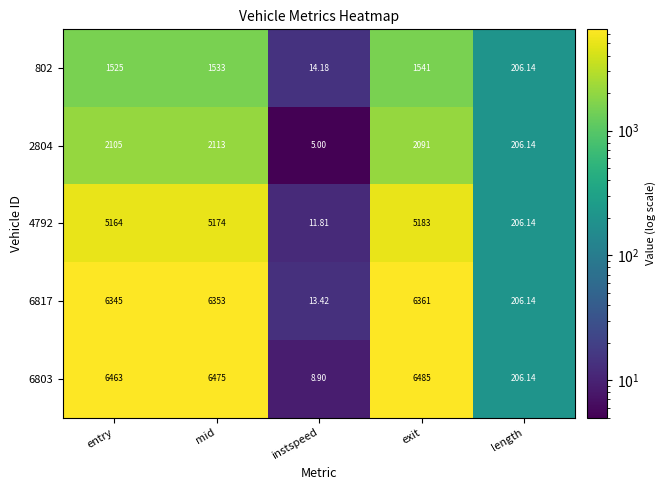

At which label is 2804 closest to 1059?

length